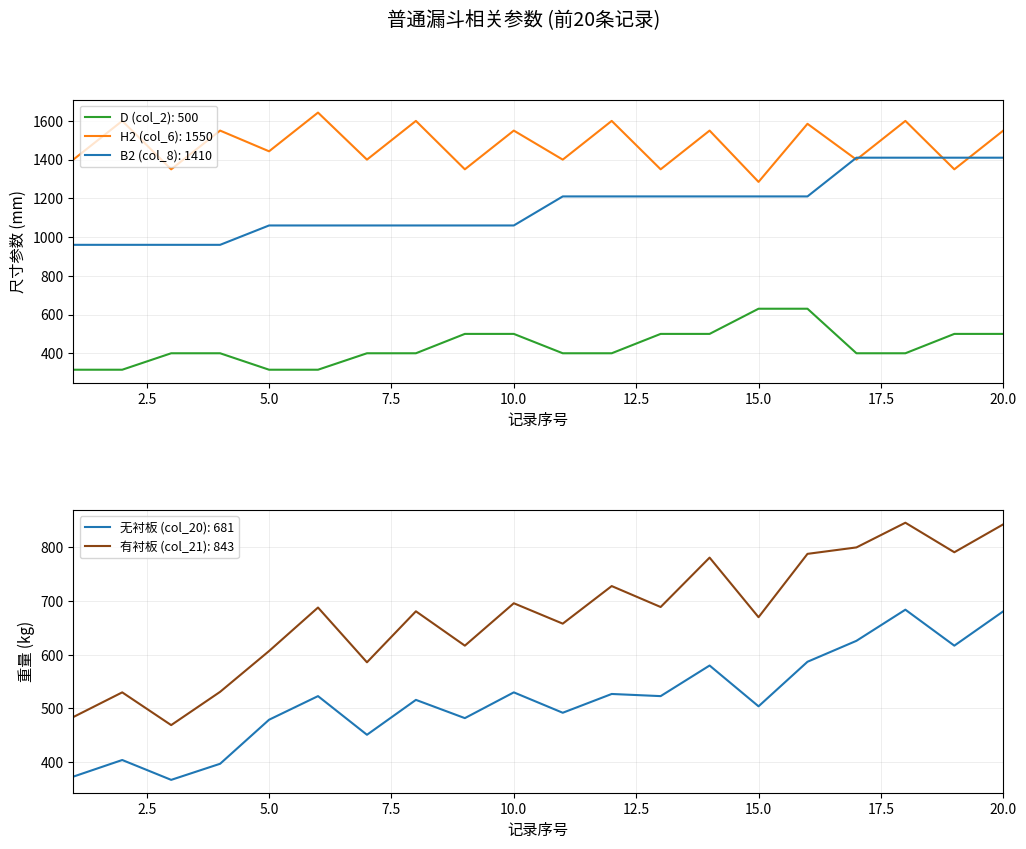

What is the value of the 有衬板 (col_21) point at the 14th from the left?

781